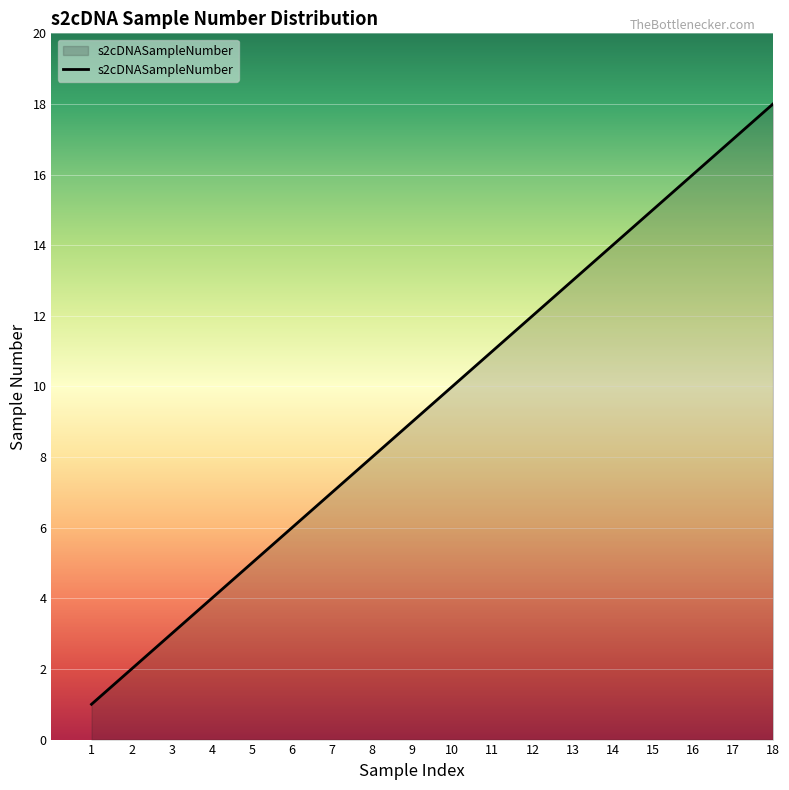

Reading left to right, transcribe all the data shown in this chart.

1	2	3	4	5	6	7	8	9	10	11	12	13	14	15	16	17	18